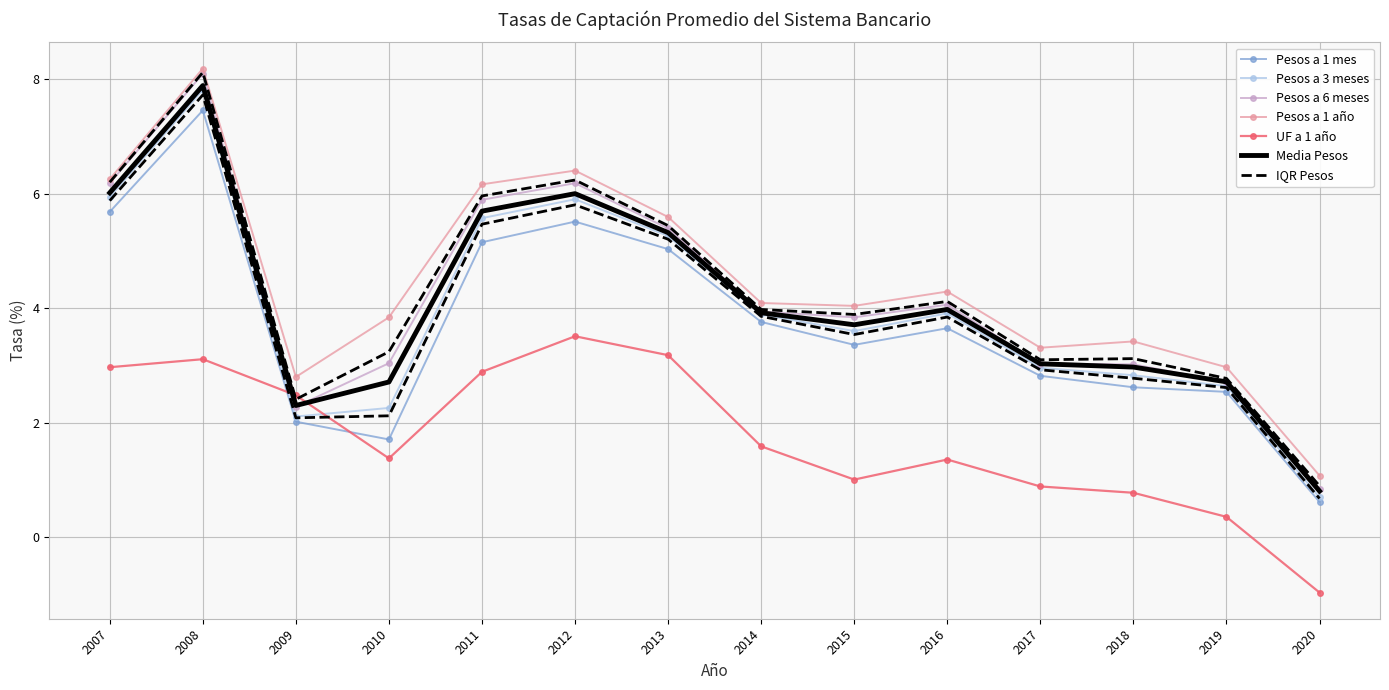

Which series has the widest spread of values?

Pesos a 6 meses